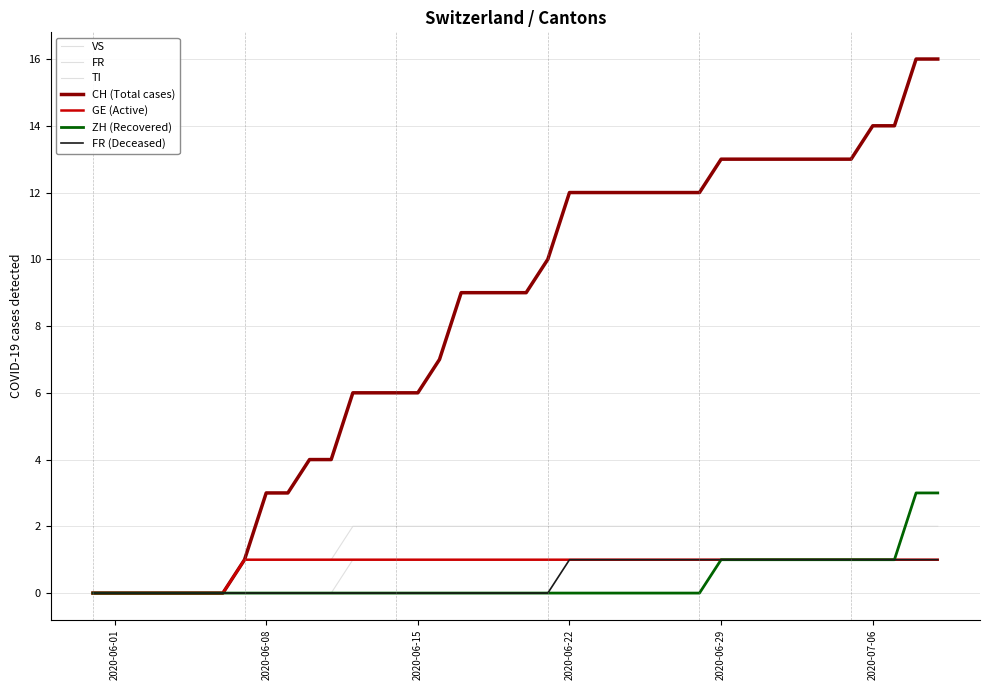

Is this an area chart (filled region under the line)?

No